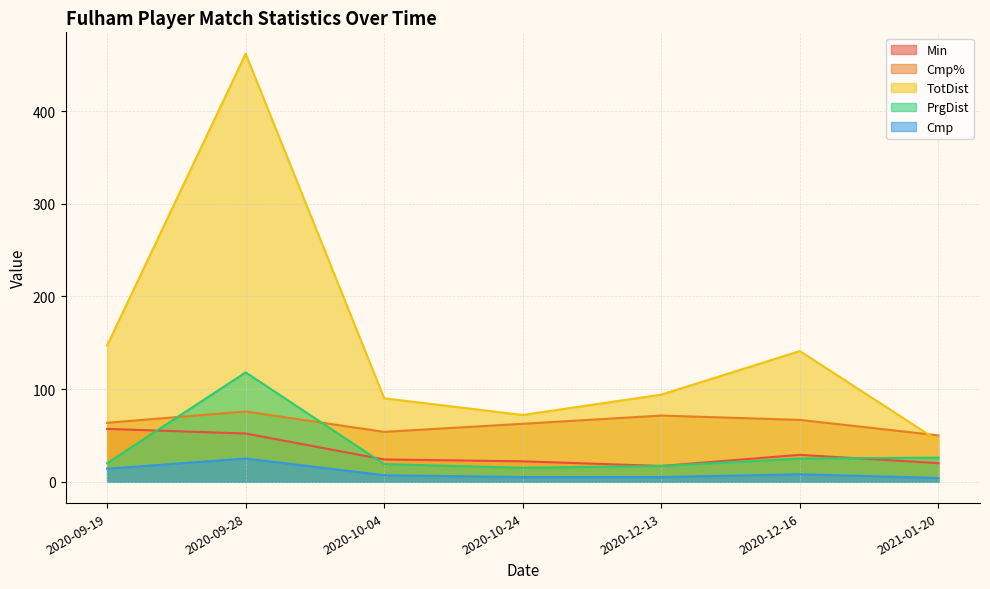

Reading left to right, list all the values displayed in this chart.

Min: 57.0	52.0	24.0	22.0	17.0	29.0	20.0
Cmp%: 63.6	75.8	53.8	62.5	71.4	66.7	50.0
TotDist: 147.0	462.0	90.0	72.0	94.0	141.0	44.0
PrgDist: 20.0	118.0	19.0	15.0	17.0	25.0	26.0
Cmp: 14.0	25.0	7.0	5.0	5.0	8.0	4.0